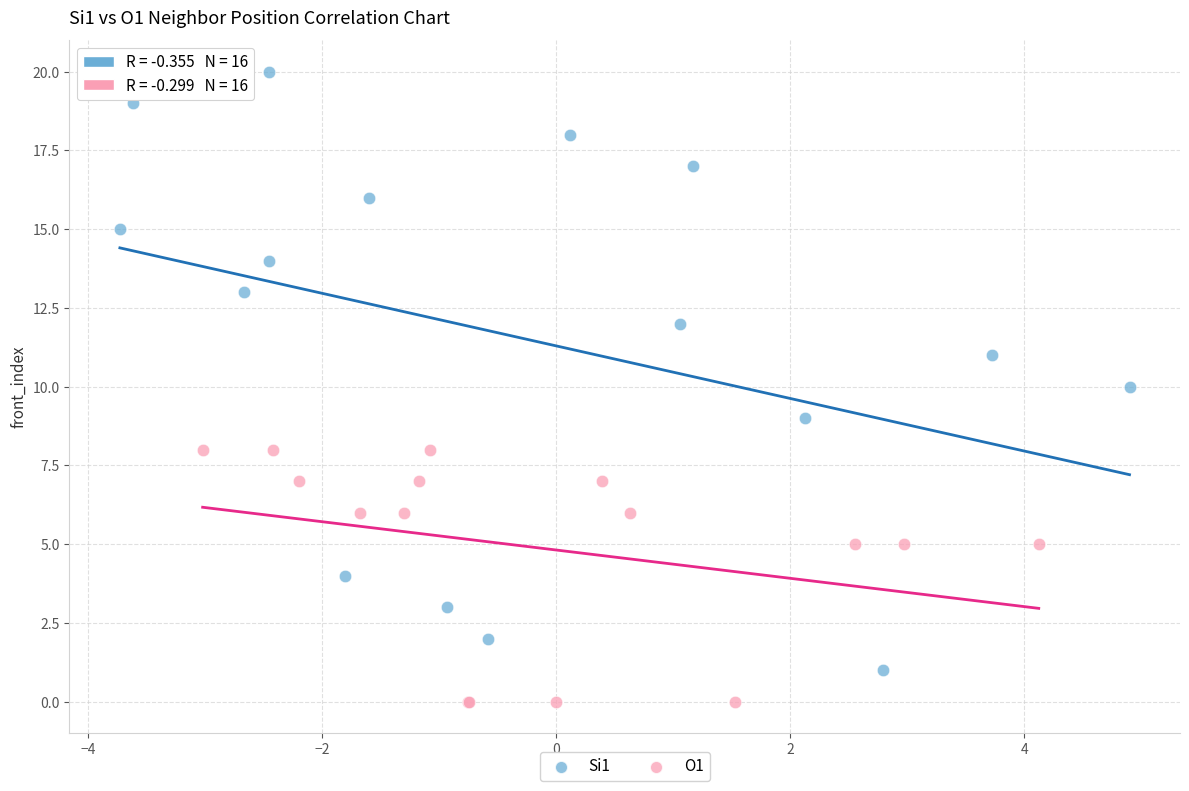

Which series reaches the maximum Y coordinate?

Si1